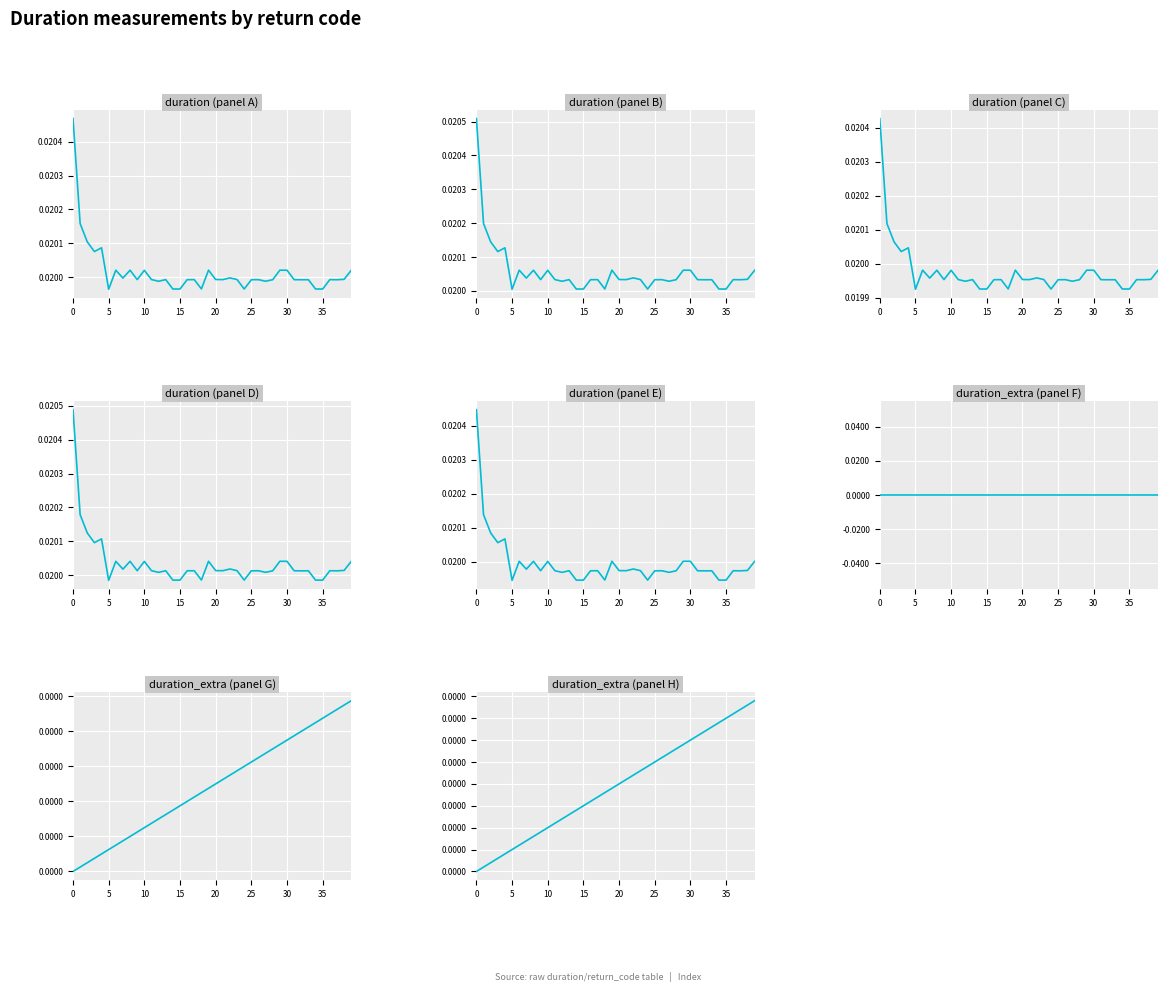

What are all the series names shown in the legend?

duration, duration_extra